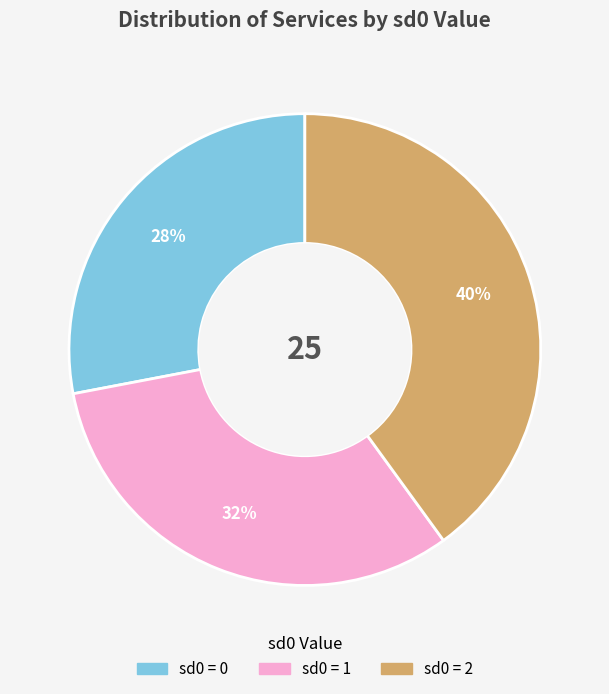

Is there a majority slice in this chart?

No